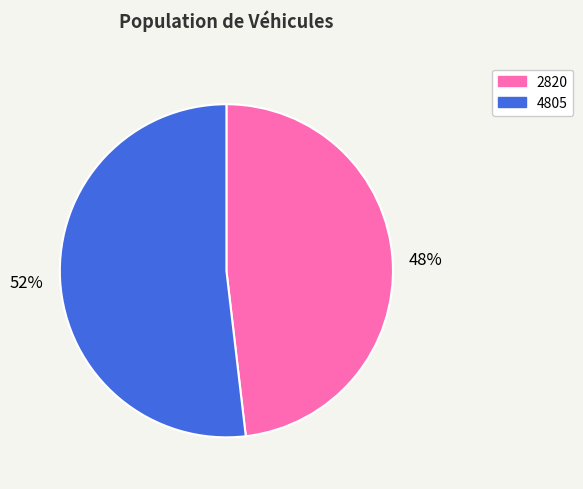

Combined, do 4805 and 2820 account for over 50%?

Yes